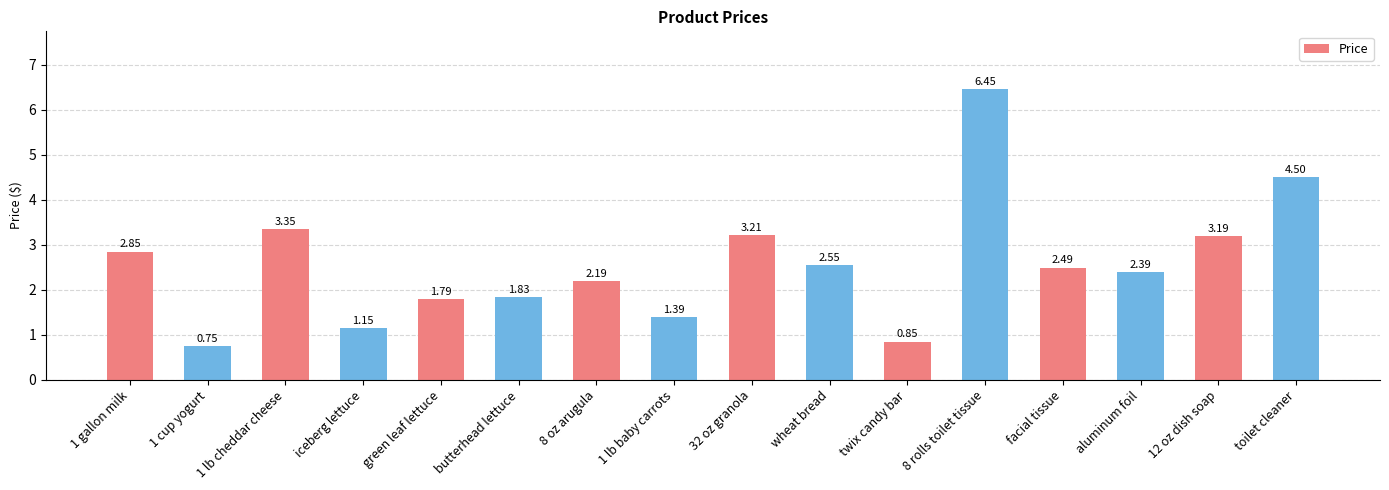

What is the label of the 10th bar from the left?

wheat bread